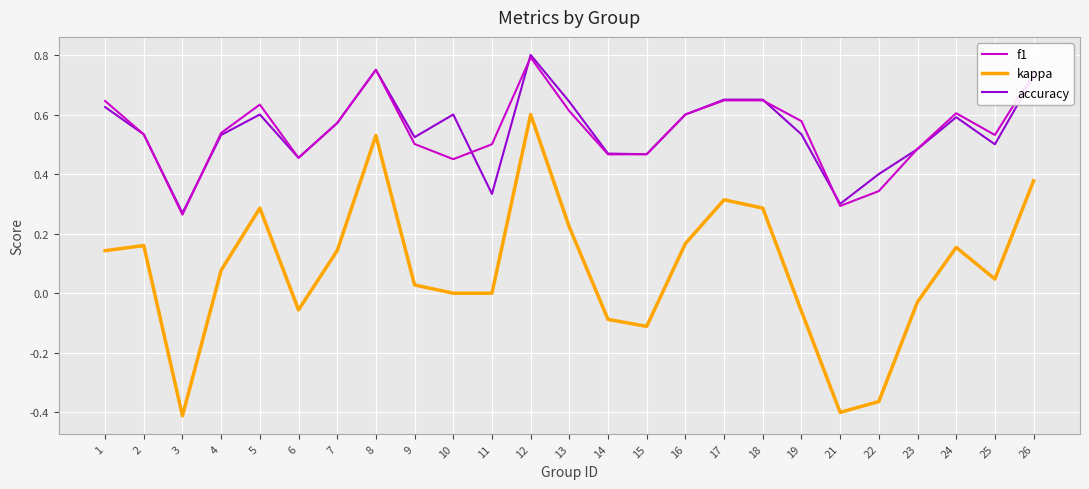

What is the total value across all series at 4?

1.1